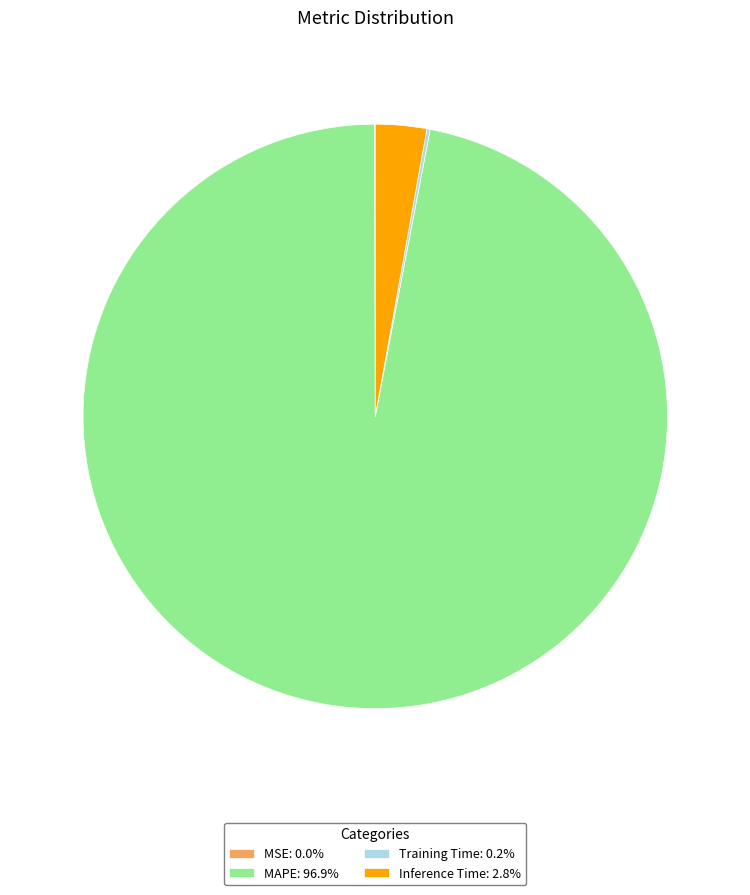

Is there any slice that represents more than half of the pie?

Yes